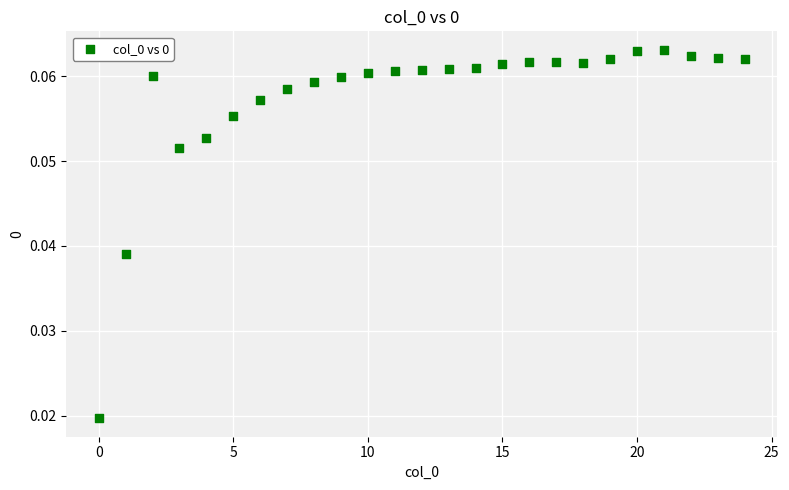

How many data points are displayed?

25